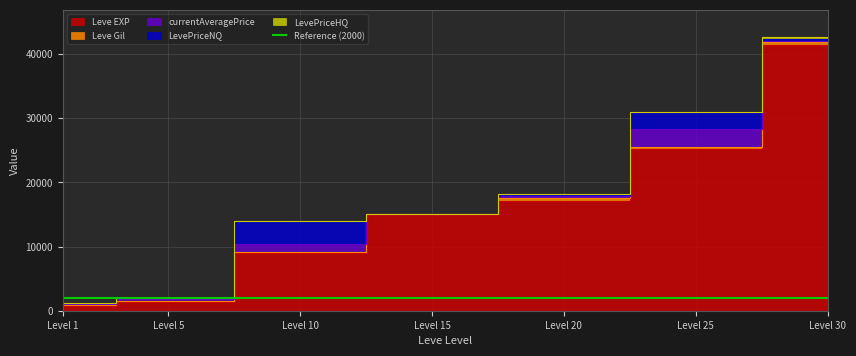

What value does the currentAveragePrice series have at 20?

236.1